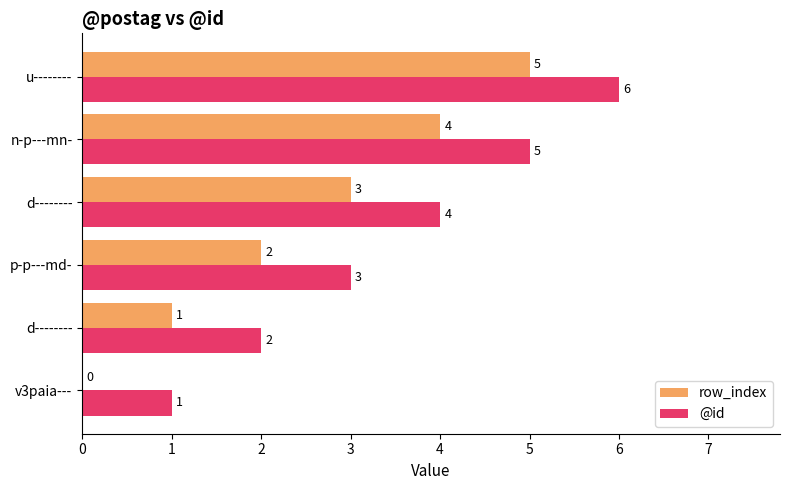

What are all the series names shown in the legend?

row_index, @id